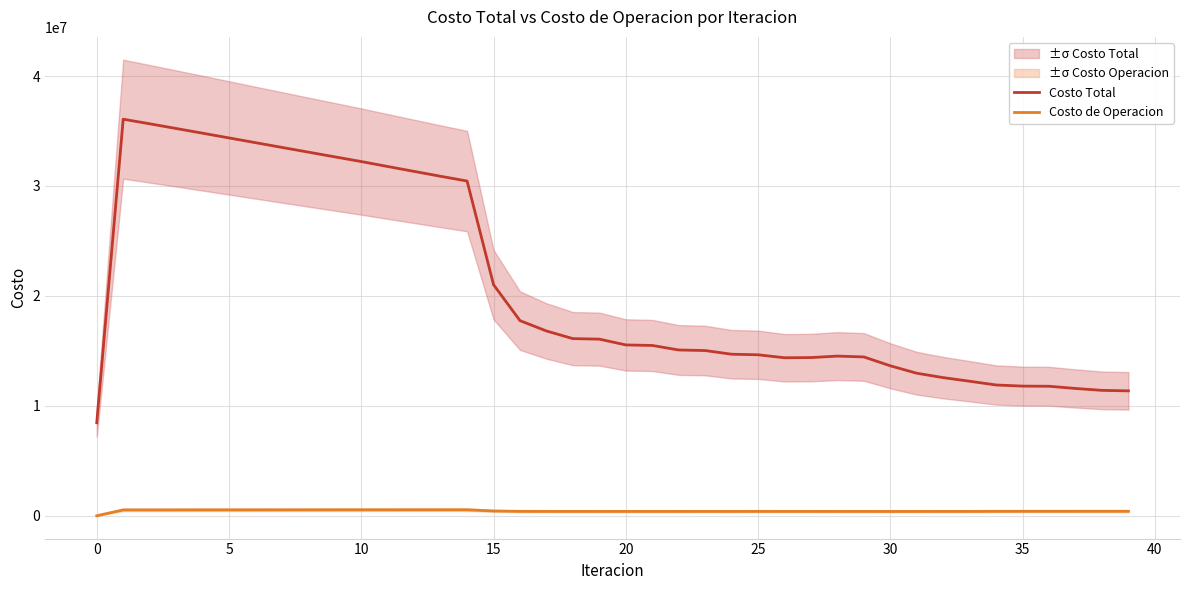

What is the label of the 23rd point from the left?

22